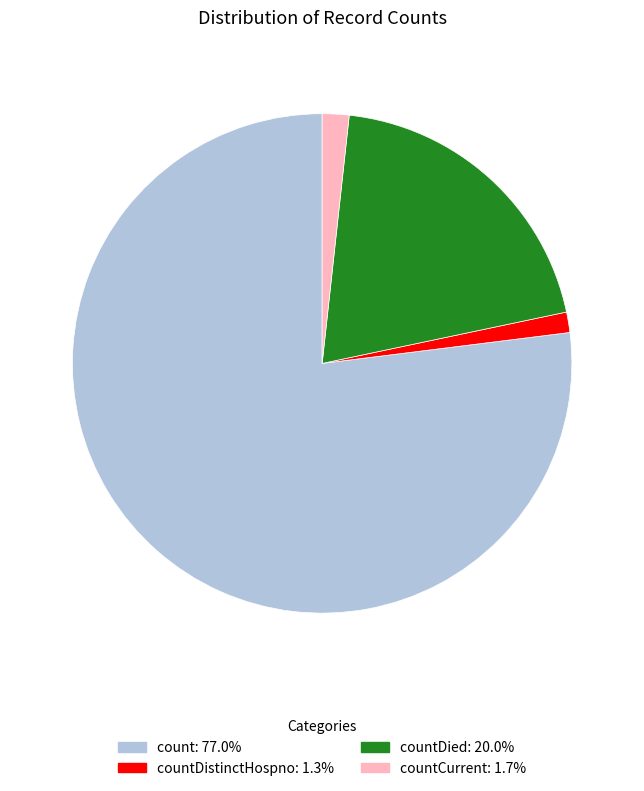

Count the number of slices in the pie.

4